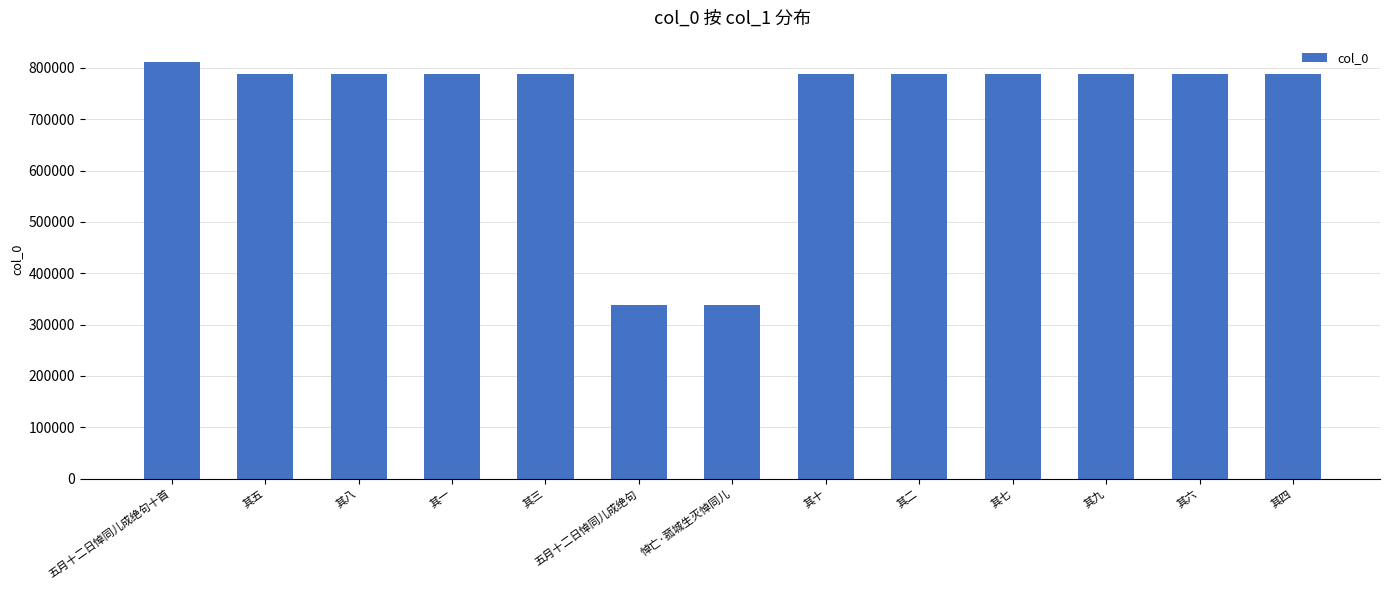

Approximately how many times larger is the value at 其九 compared to 其四?

1.0